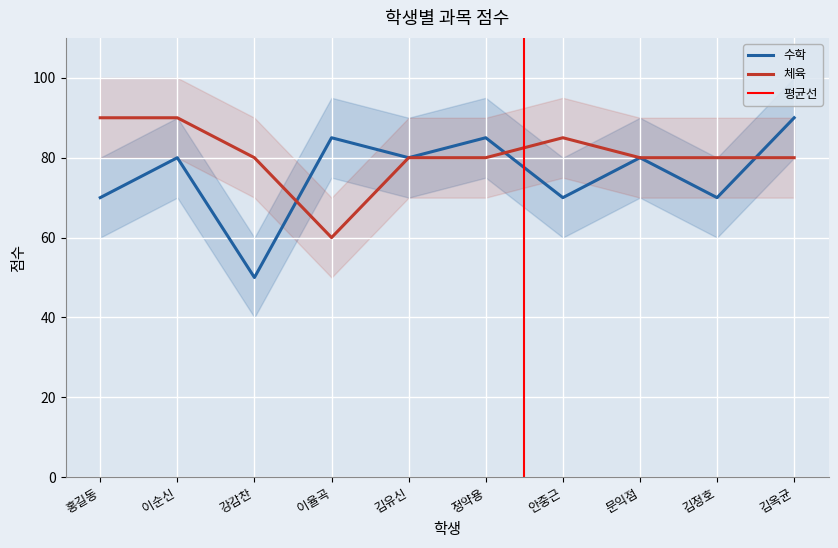

What is the label of the 4th point from the left?

이율곡